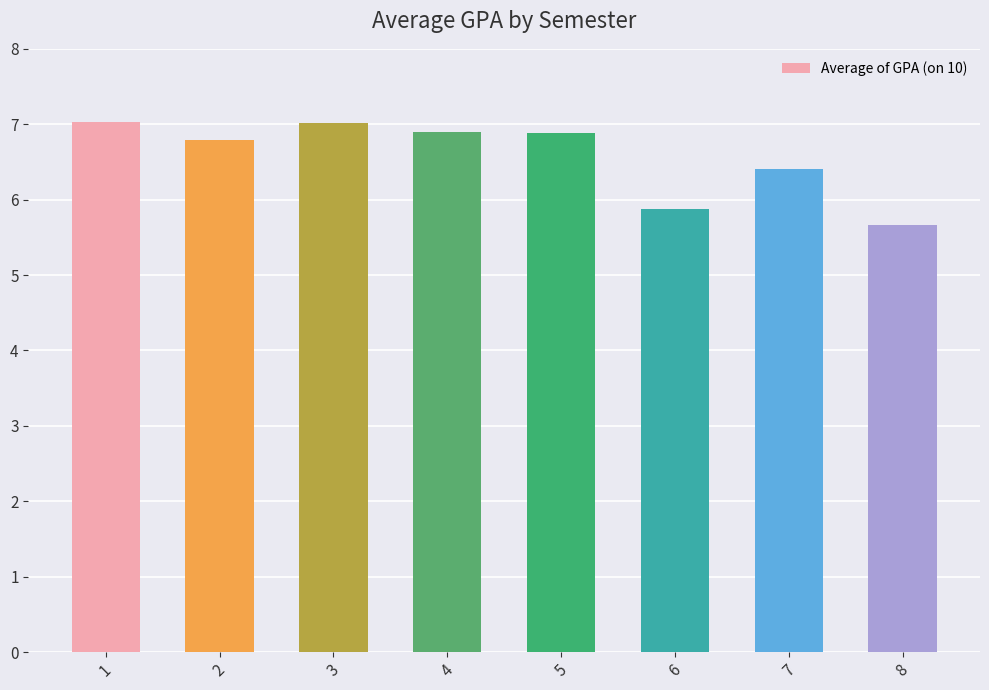

Reading right to left, transcribe all the data shown in this chart.

5.7	6.4	5.9	6.9	6.9	7.0	6.8	7.0